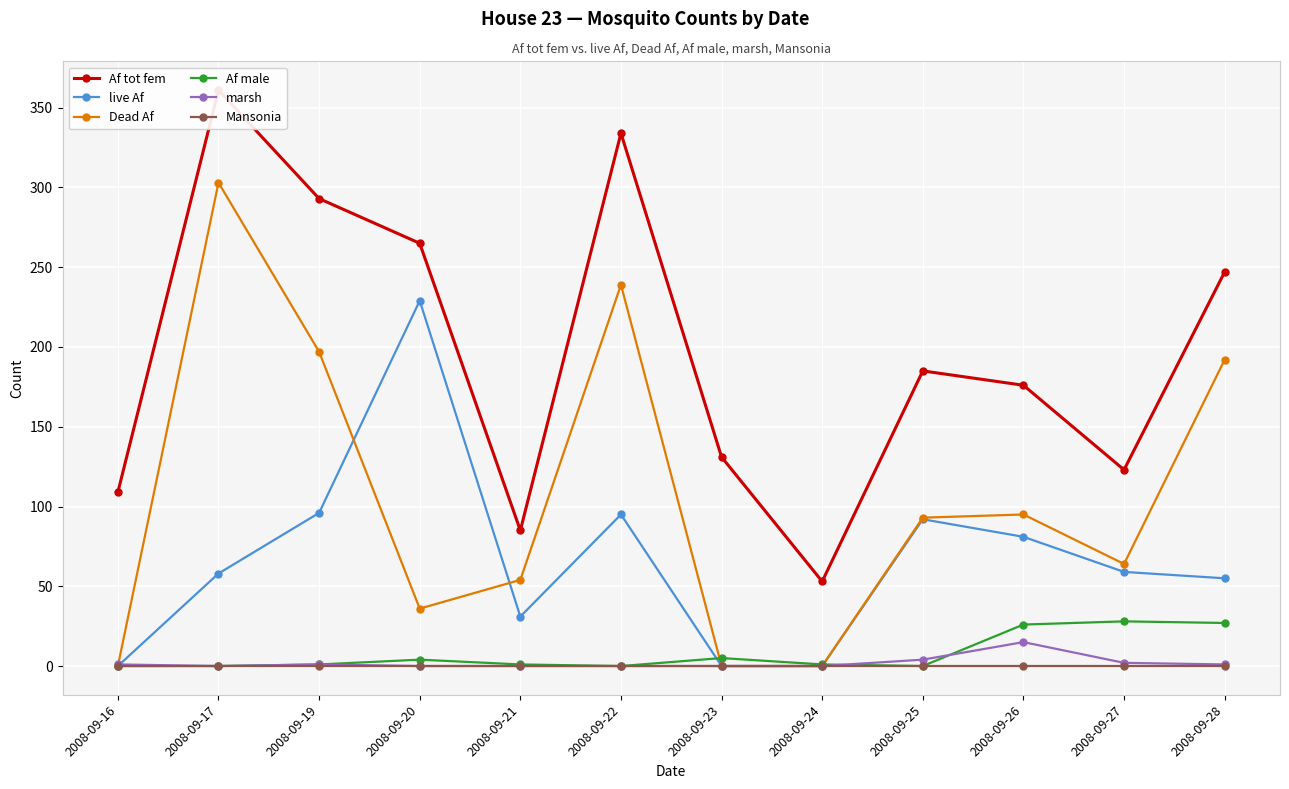

Which label corresponds to the largest value in the chart?

2008-09-17